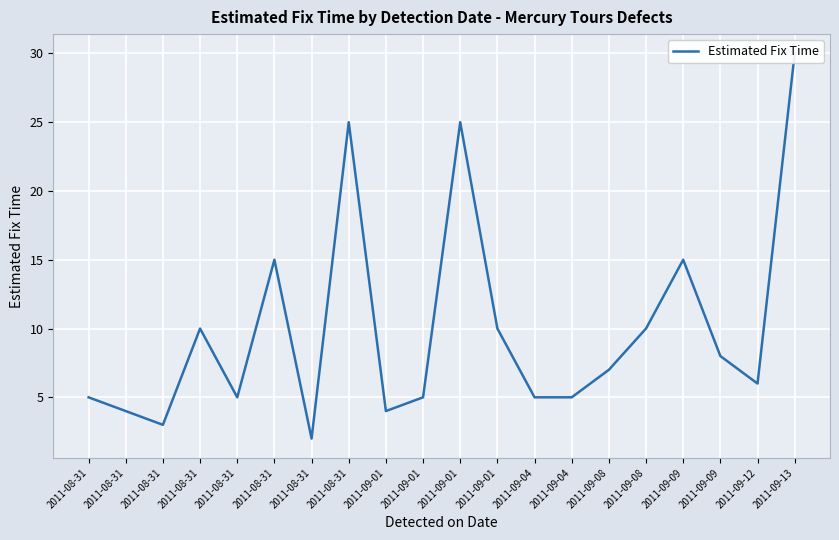

How many lines are shown in the chart?

1